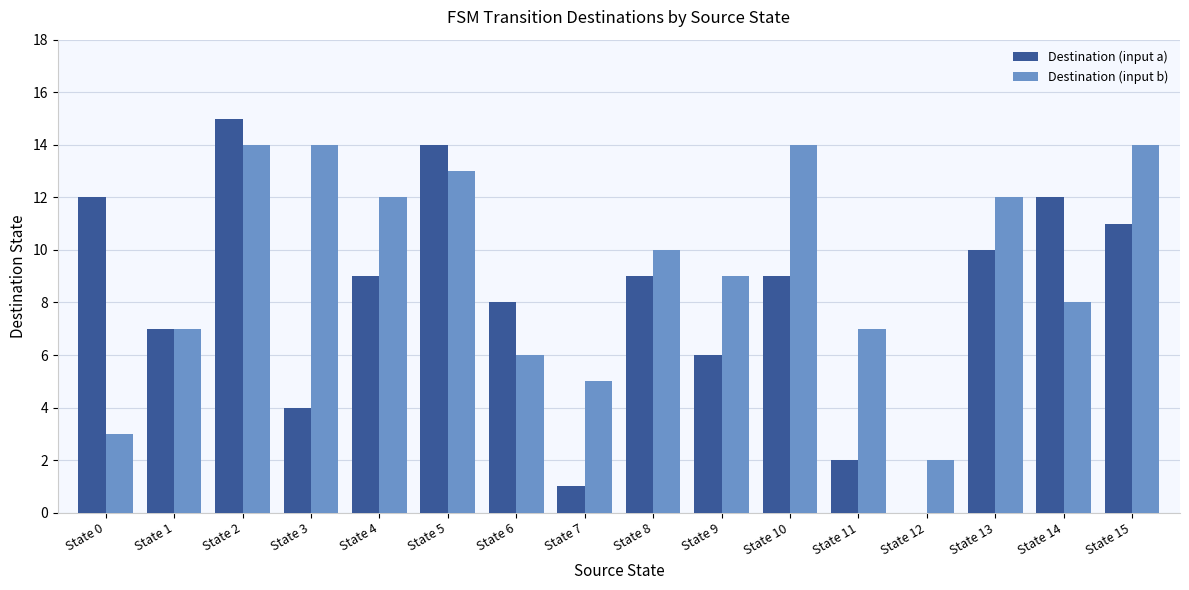

What is the maximum value for Destination (input b)?

14